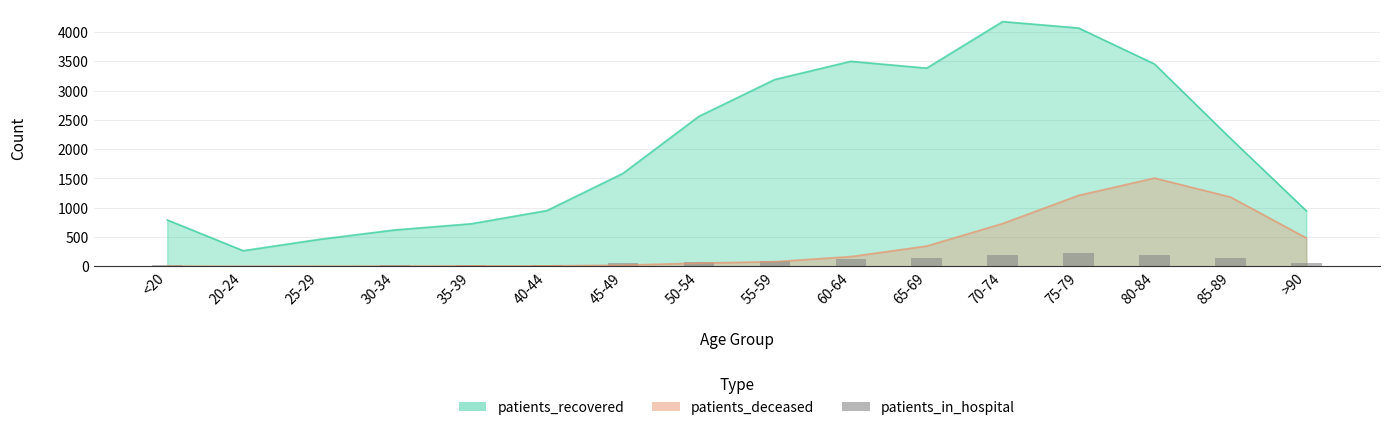

True or false: the data shows 15 at 25-29.

False